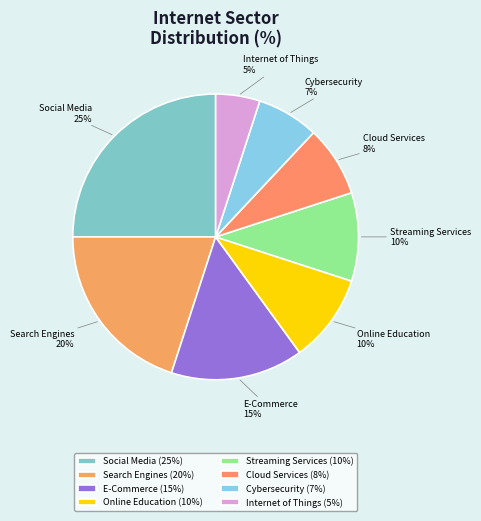

To the nearest percent, what portion does Social Media represent?

25%